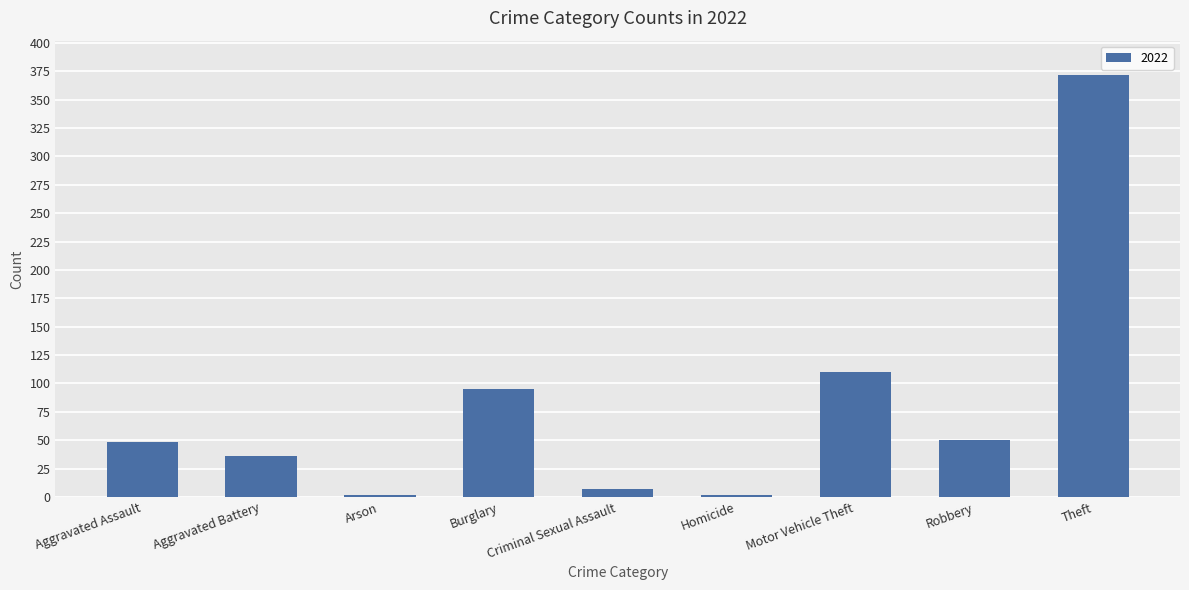

What is the difference between the values at Aggravated Assault and Theft?

324